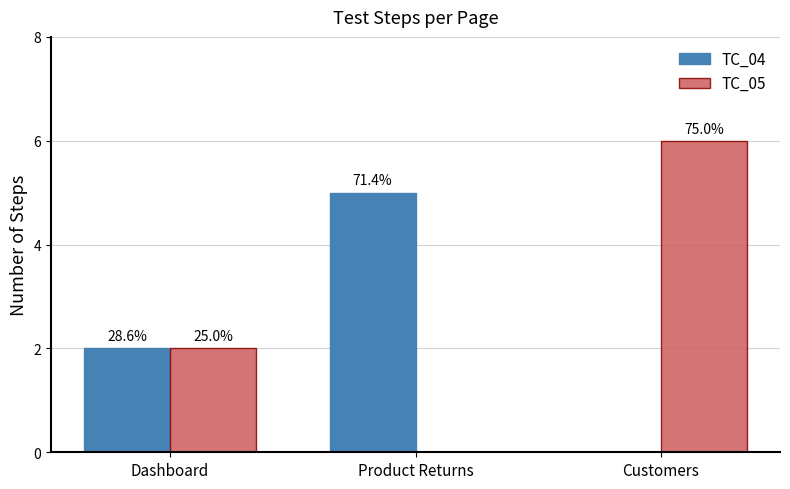

The value of TC_04 at Product Returns is 9. True or false?

False